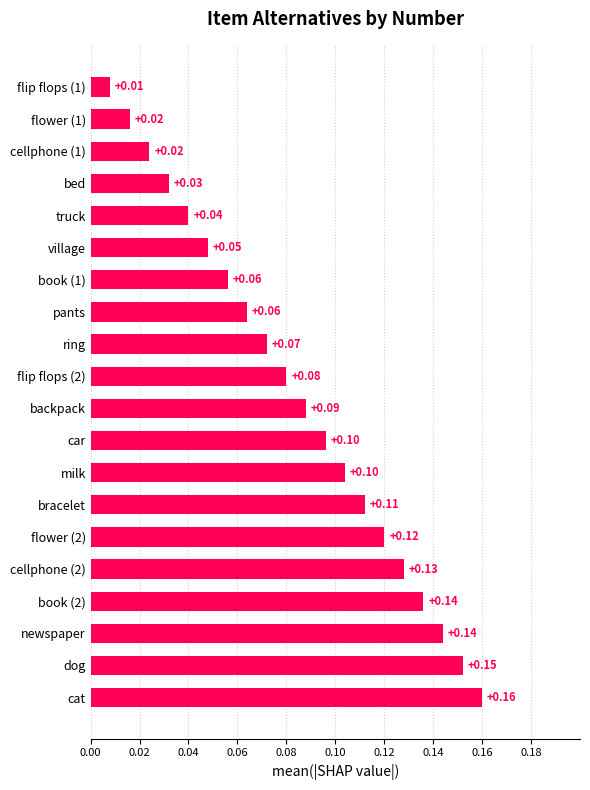

What is the sum of all values?

1.7